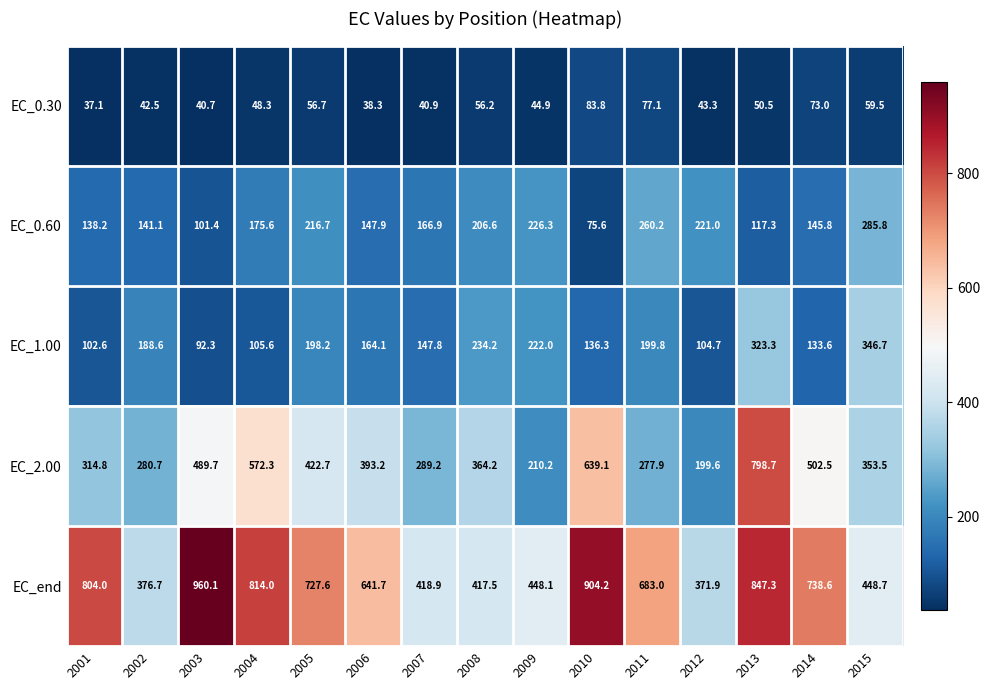

What is the smallest value displayed?

37.1